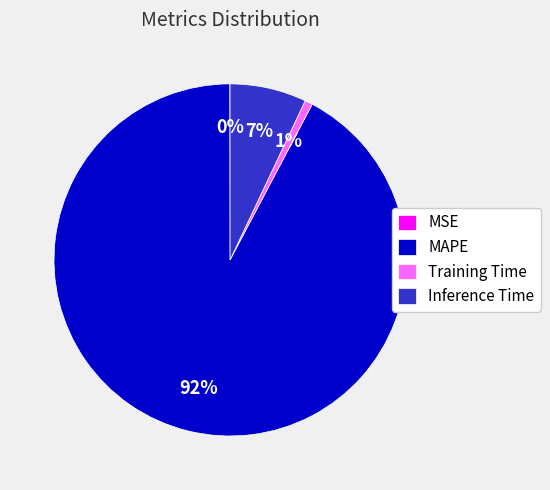

To the nearest percent, what percentage of the pie is Training Time?

1%